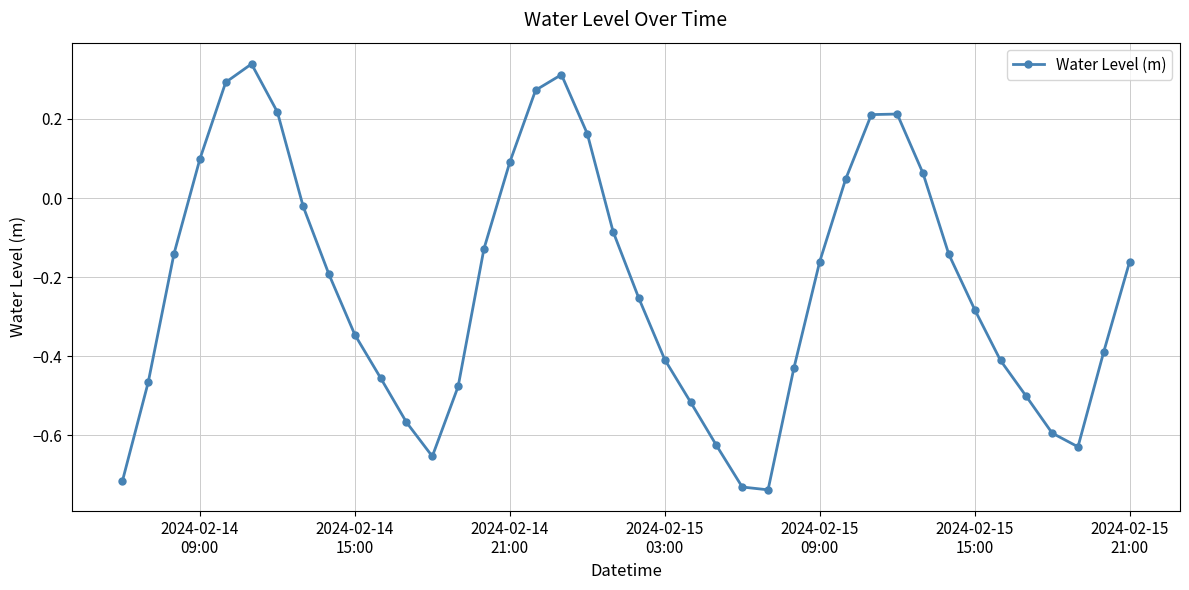

True or false: the data has more than 2 interior local peaks.

True